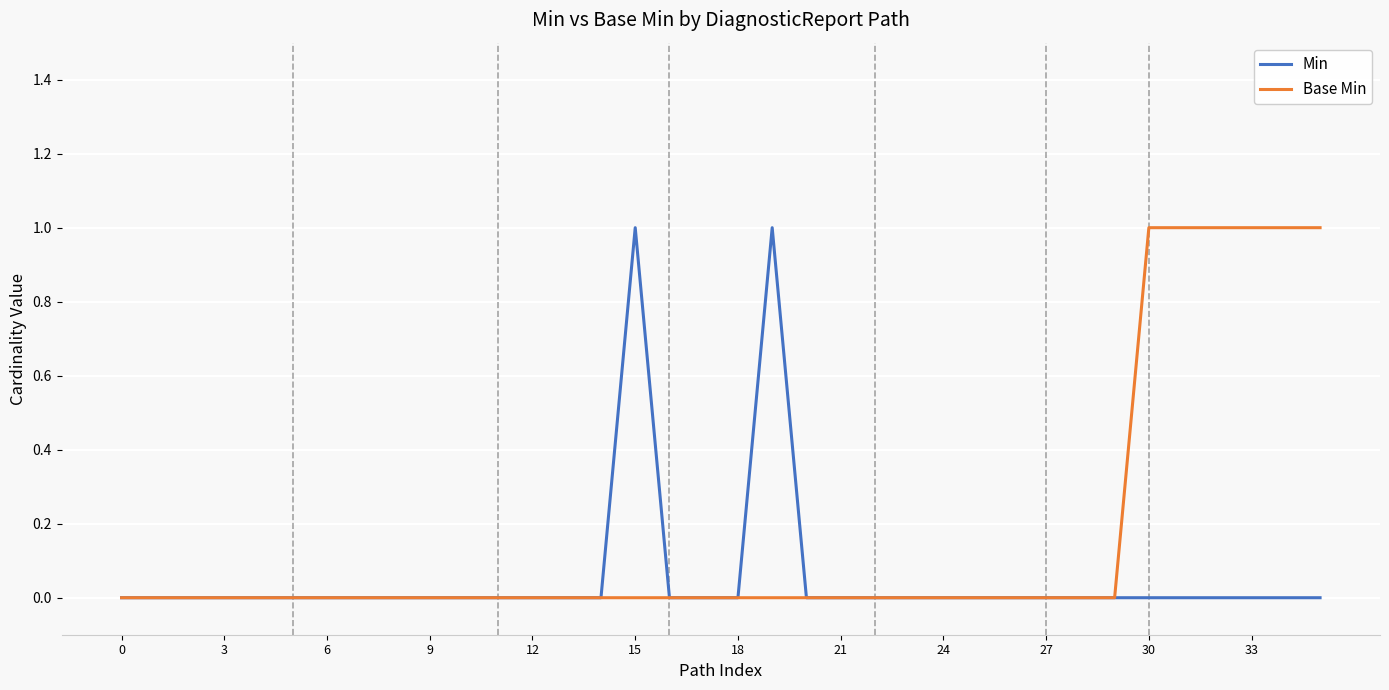

What is the maximum value shown in the chart?

1